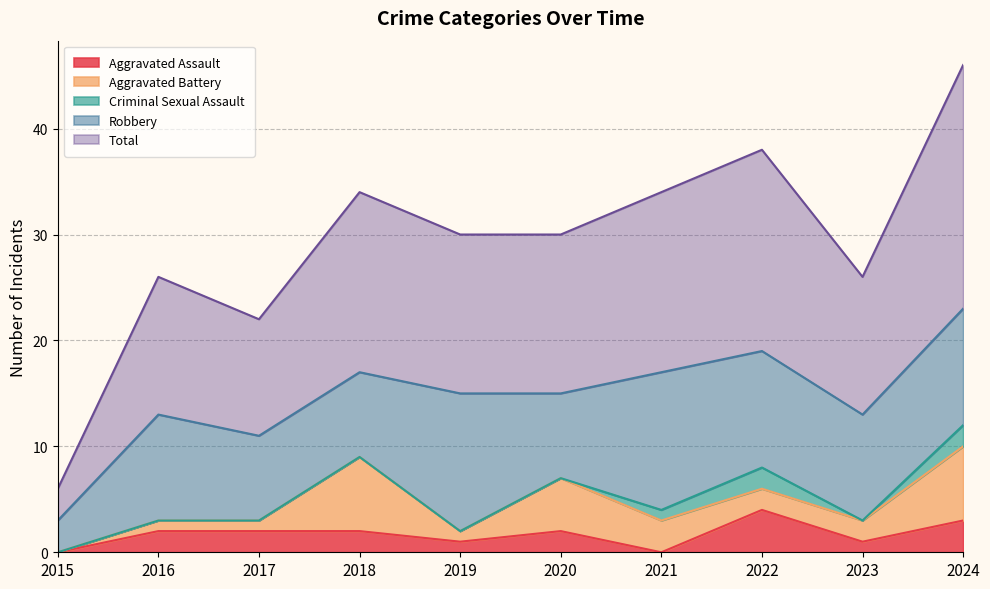

What is the sum of all Aggravated Assault values?

17